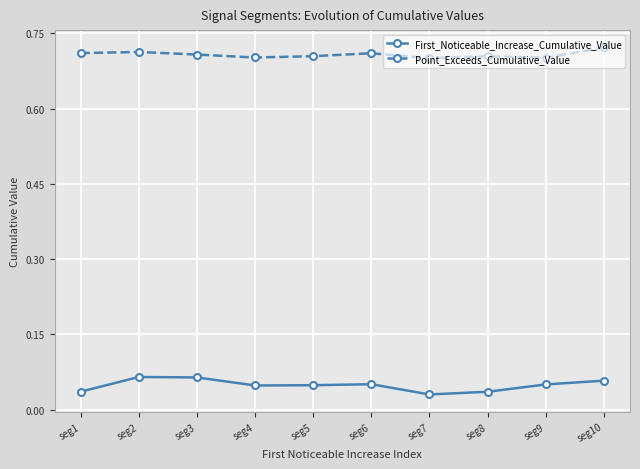

Count the number of data series in this chart.

2